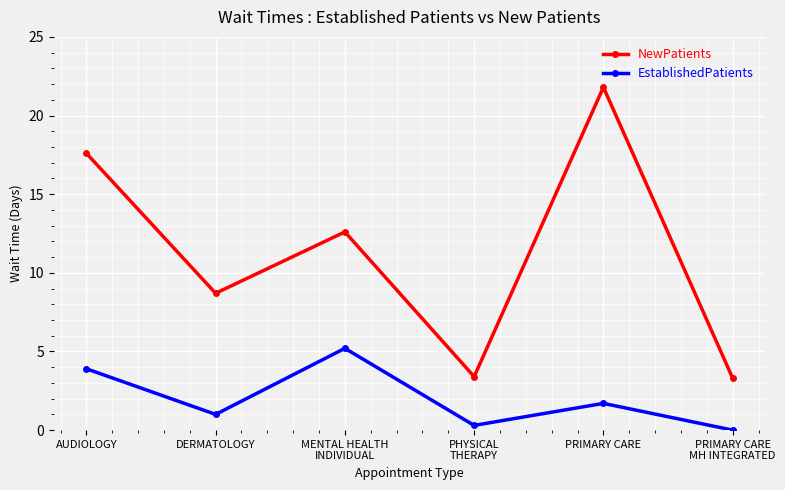

True or false: NewPatients has a value of 5.6 at MENTAL HEALTH
INDIVIDUAL.

False